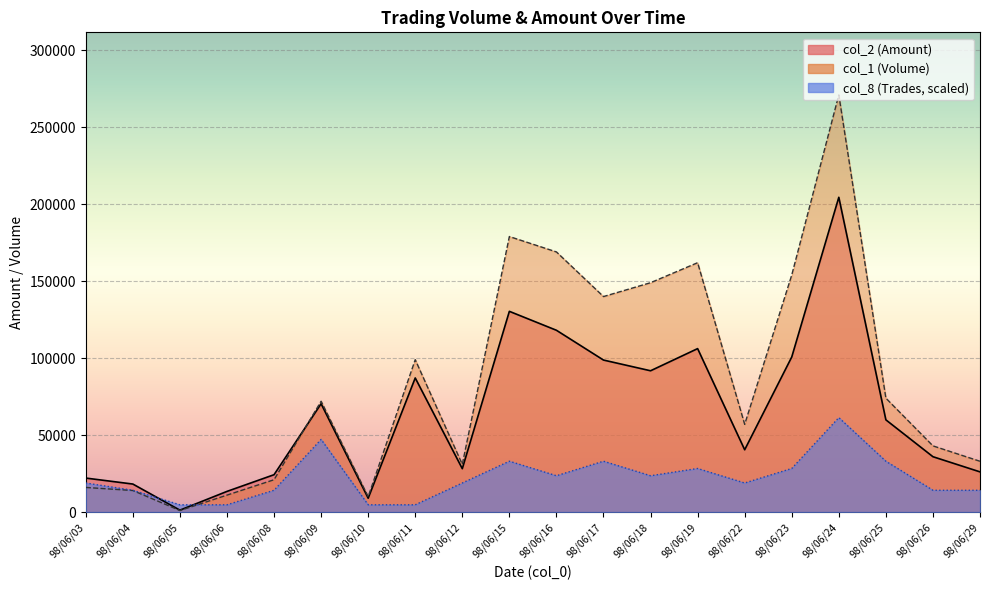

What is the maximum value shown in the chart?

271000